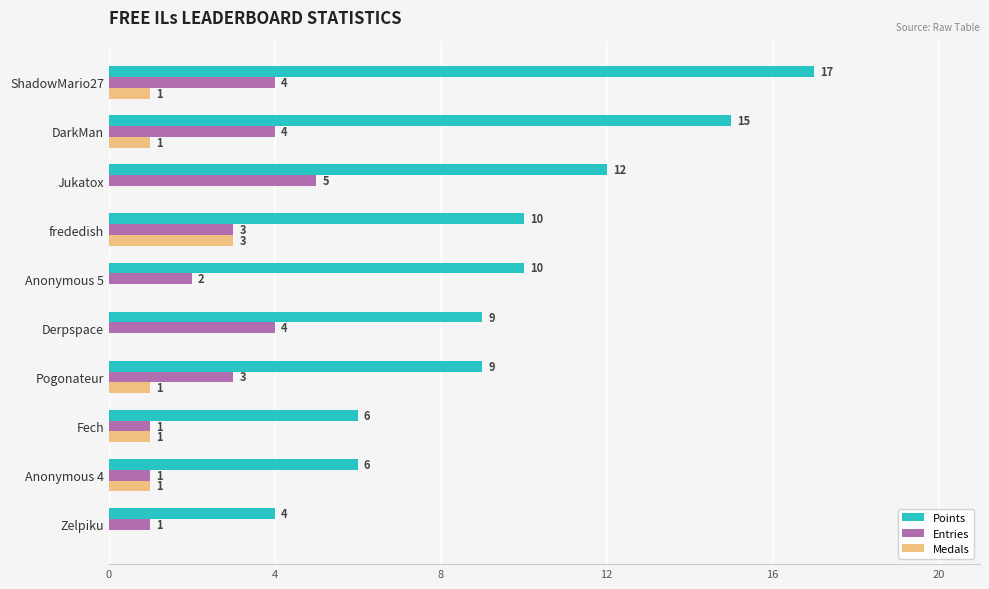

What is the sum of all Points values?

98